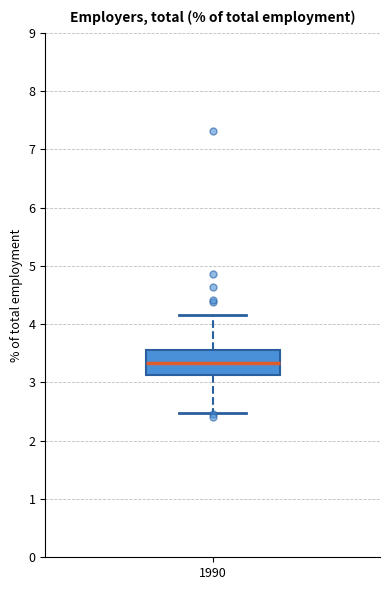

Where does the median line of the box at x = 1990 sit on the y-axis? The values are not printed on the chart, so give them approximately, as read against the axis.

3.3